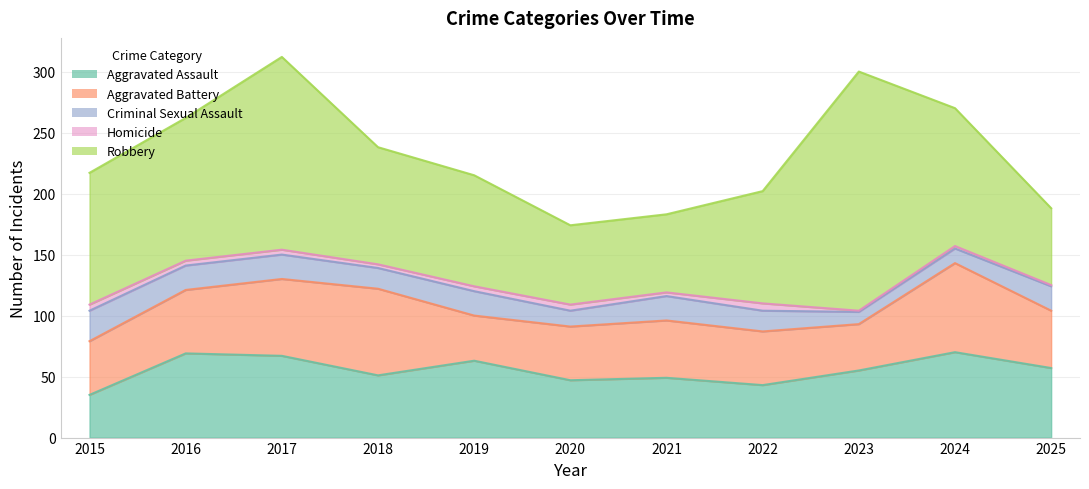

True or false: Criminal Sexual Assault and Homicide cross at least once.

False